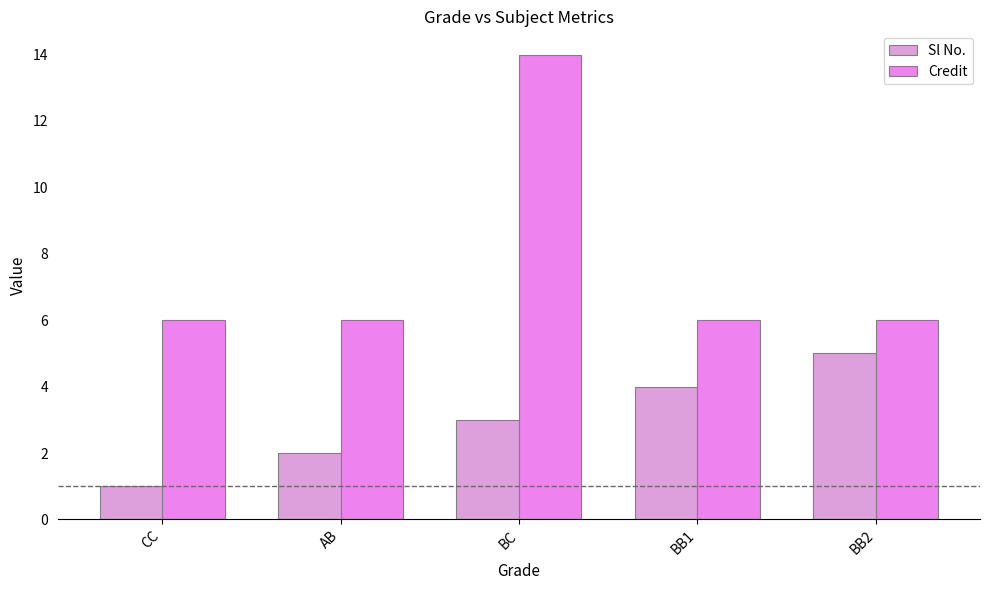

Reading right to left, extract all data points from this chart.

Sl No.: 5	4	3	2	1
Credit: 6	6	14	6	6